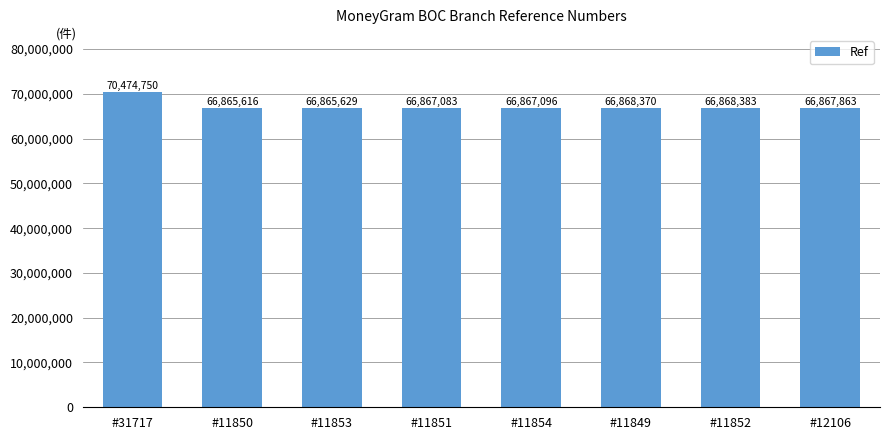

Rank the categories by value from lowest to highest.

#11850, #11853, #11851, #11854, #12106, #11849, #11852, #31717